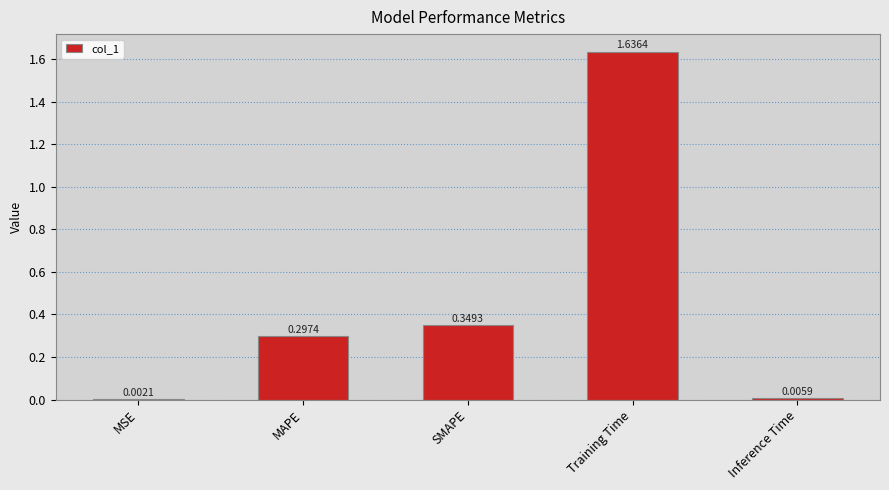

Between MSE and Inference Time, which is larger?

Inference Time